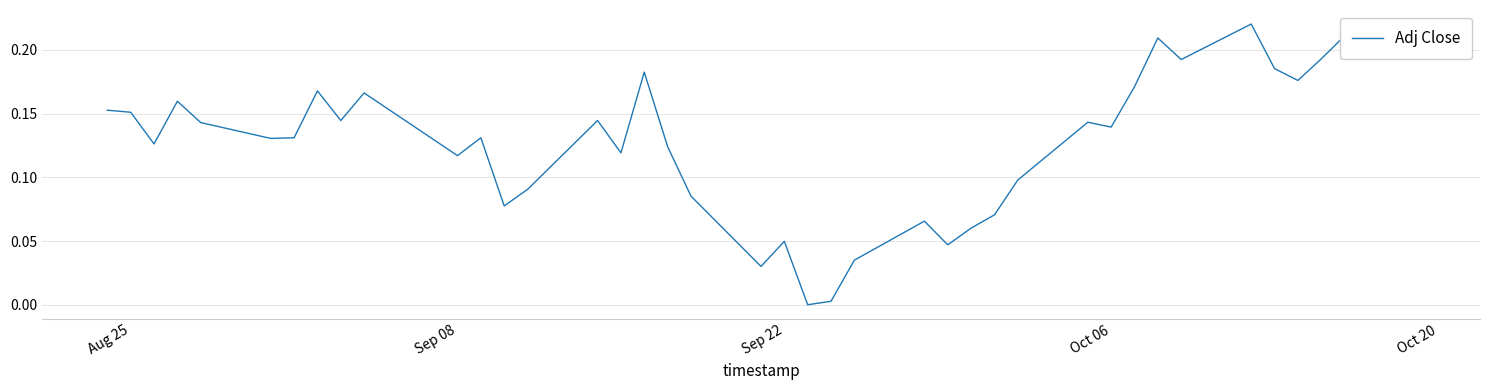

How many lines are shown in the chart?

1